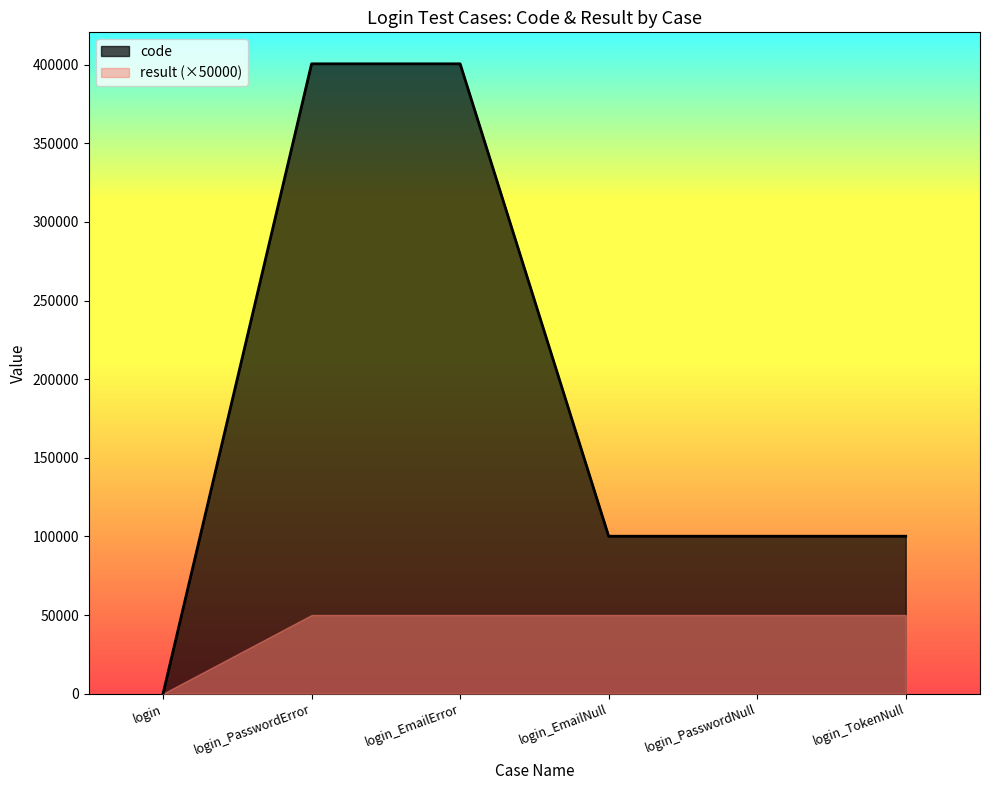

List the labels in order of value, smallest first.

login, login_EmailNull, login_PasswordNull, login_TokenNull, login_PasswordError, login_EmailError